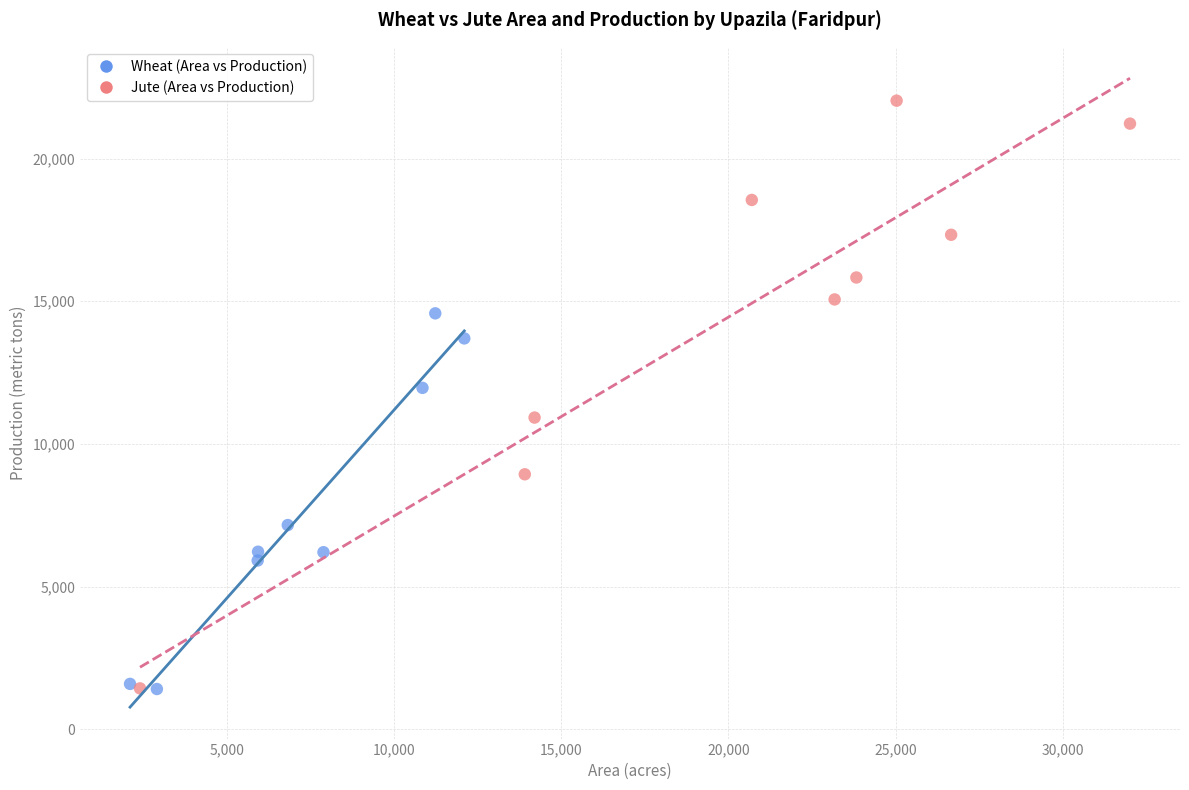

What are all the series names shown in the legend?

Wheat (Area vs Production), Jute (Area vs Production)